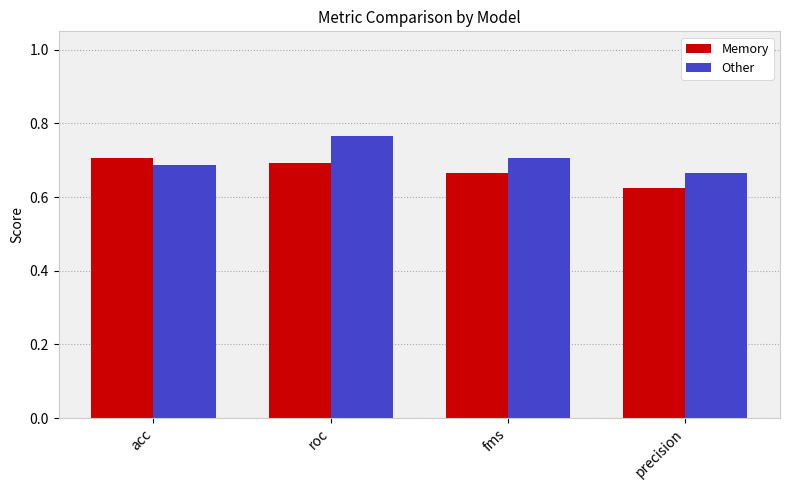

What position from the right is acc?

4